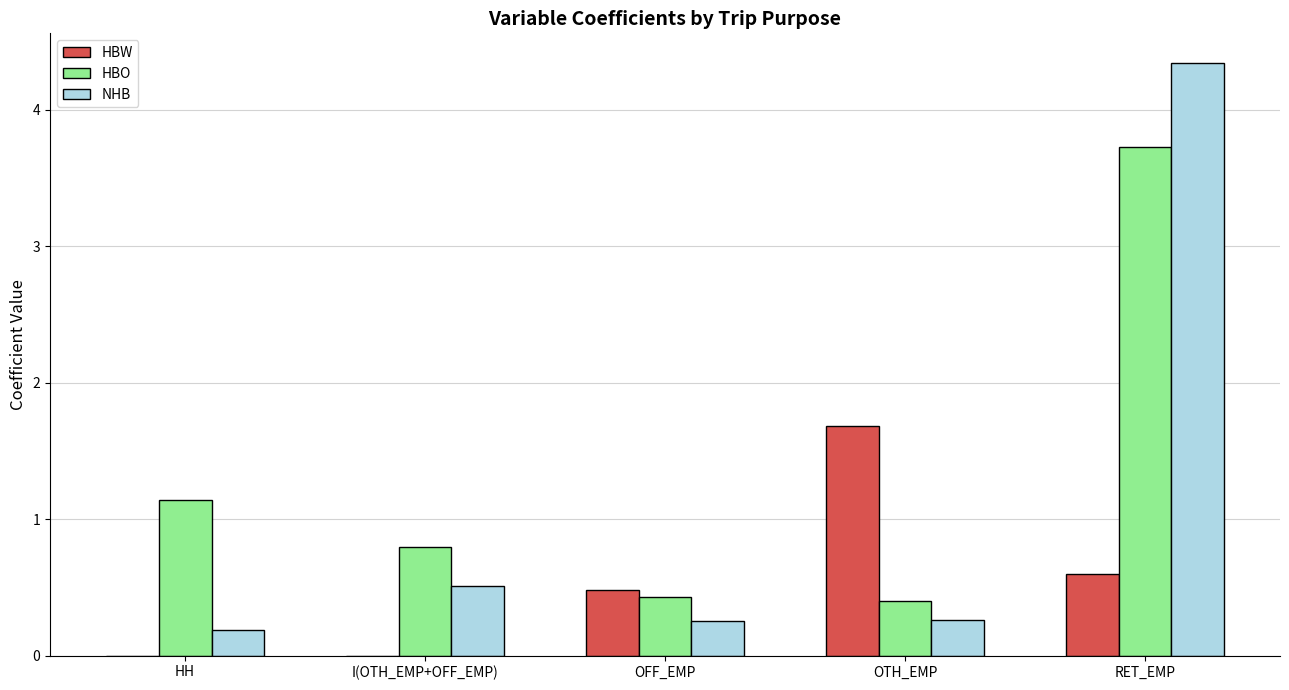

What is the sum of all NHB values?

5.6